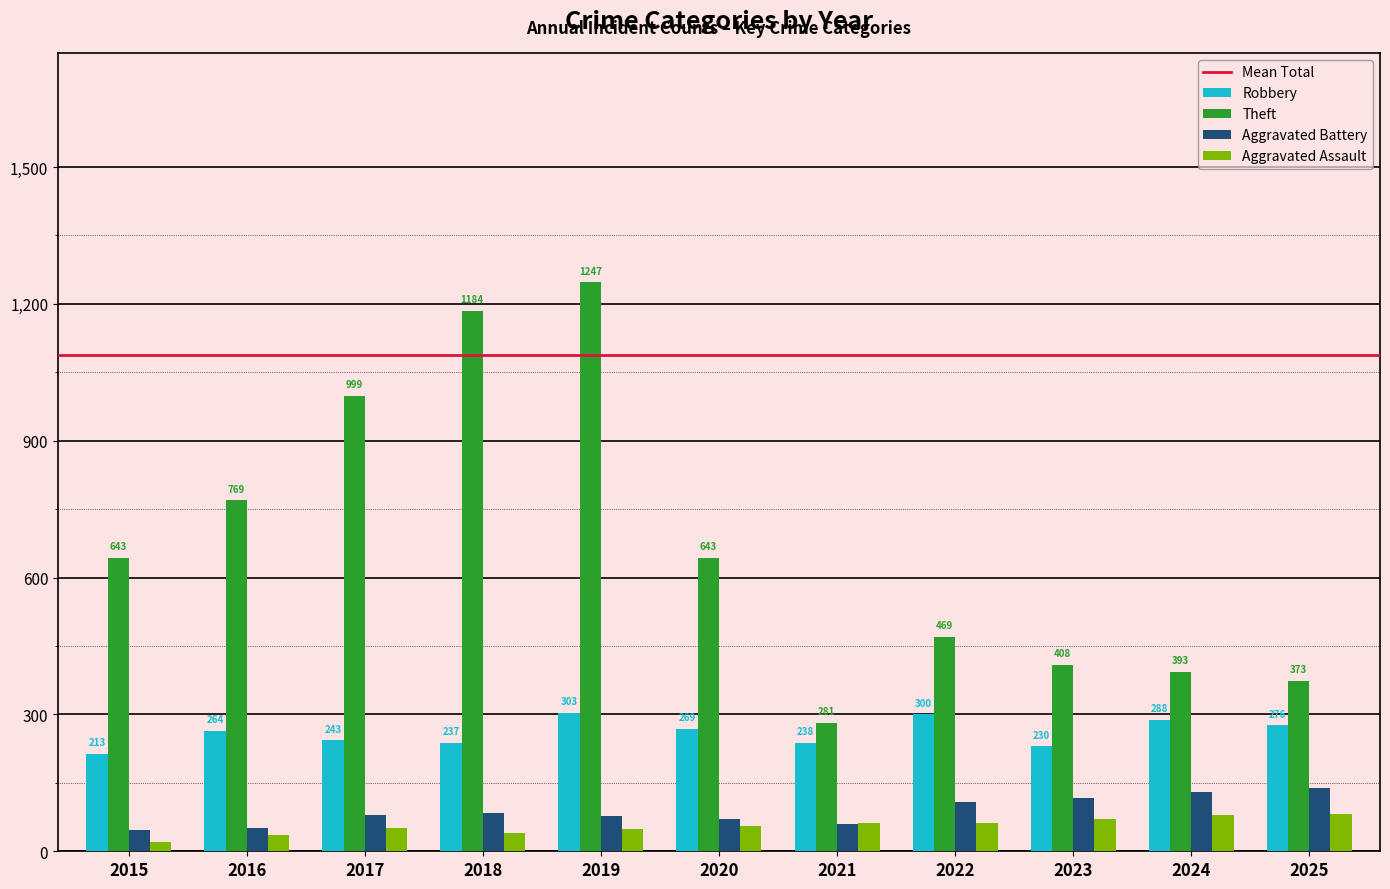

How many data points in Aggravated Assault are less than 55?

5